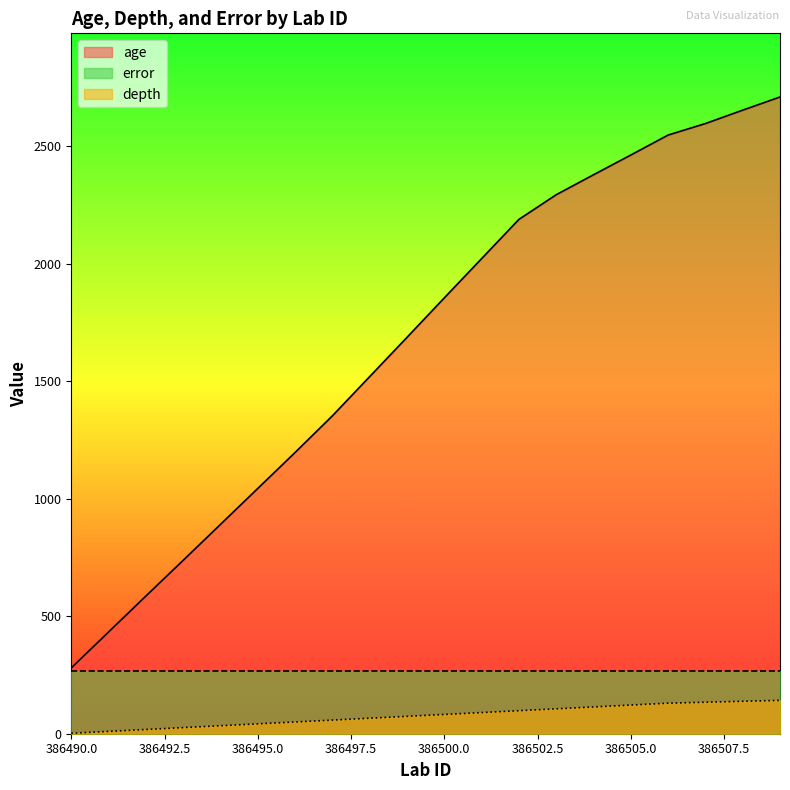

What is the sum of all age values?

33440